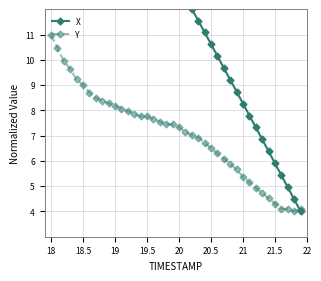

What is the value of the Y point at the 37th from the left?

4.1